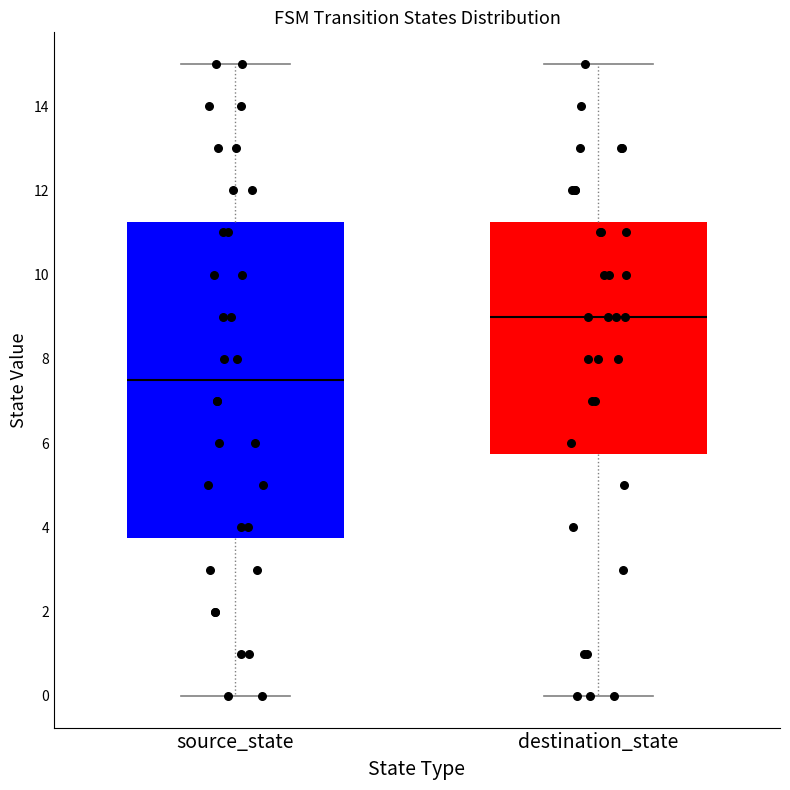

Comparing the boxes themselves (not the whiskers), which one is the tallest?

source_state